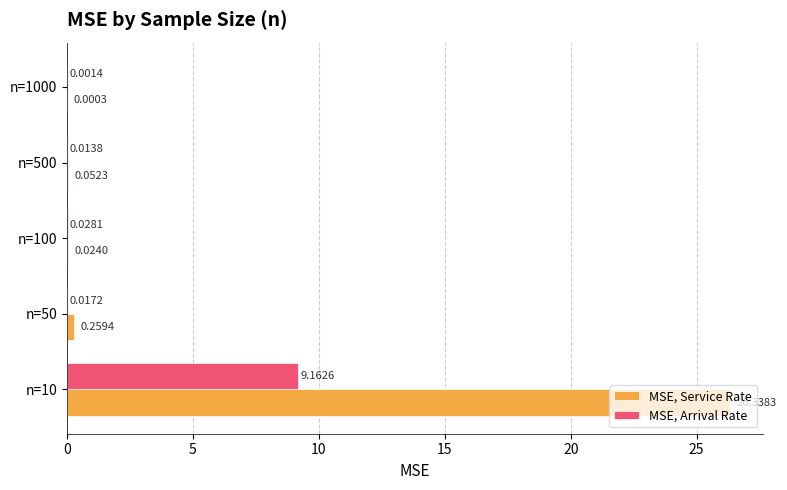

What is the total value across all series at n=10?

35.5